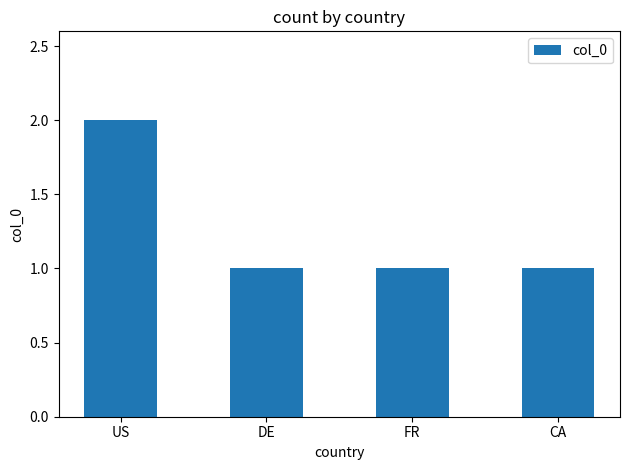

Which category has the highest value across all series?

US